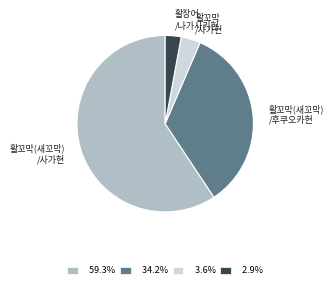

Rank the categories by value from lowest to highest.

활장어 /나가사키현, 활꼬막 /사가현, 활꼬막(새꼬막) /후쿠오카현, 활꼬막(새꼬막) /사가현